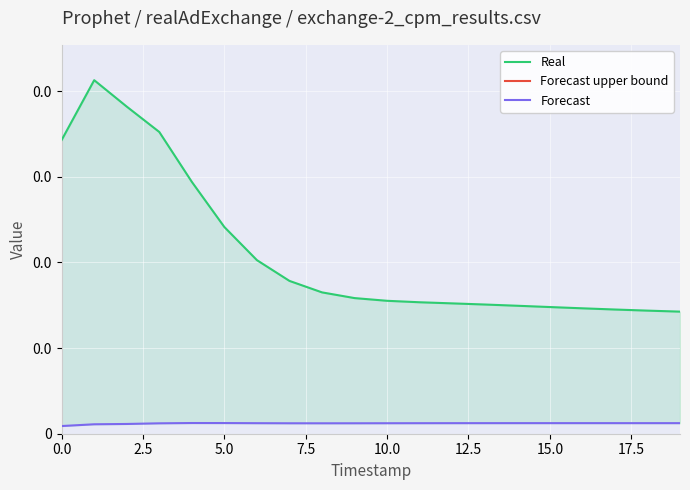

True or false: Forecast upper bound and Real intersect in this chart.

False